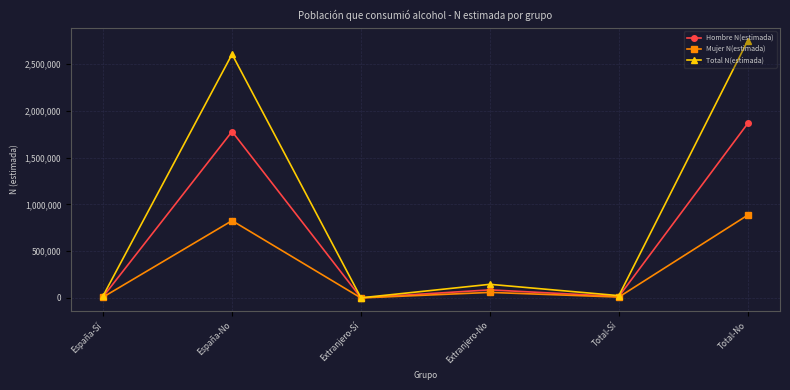

What is the greatest value displayed?

2749764